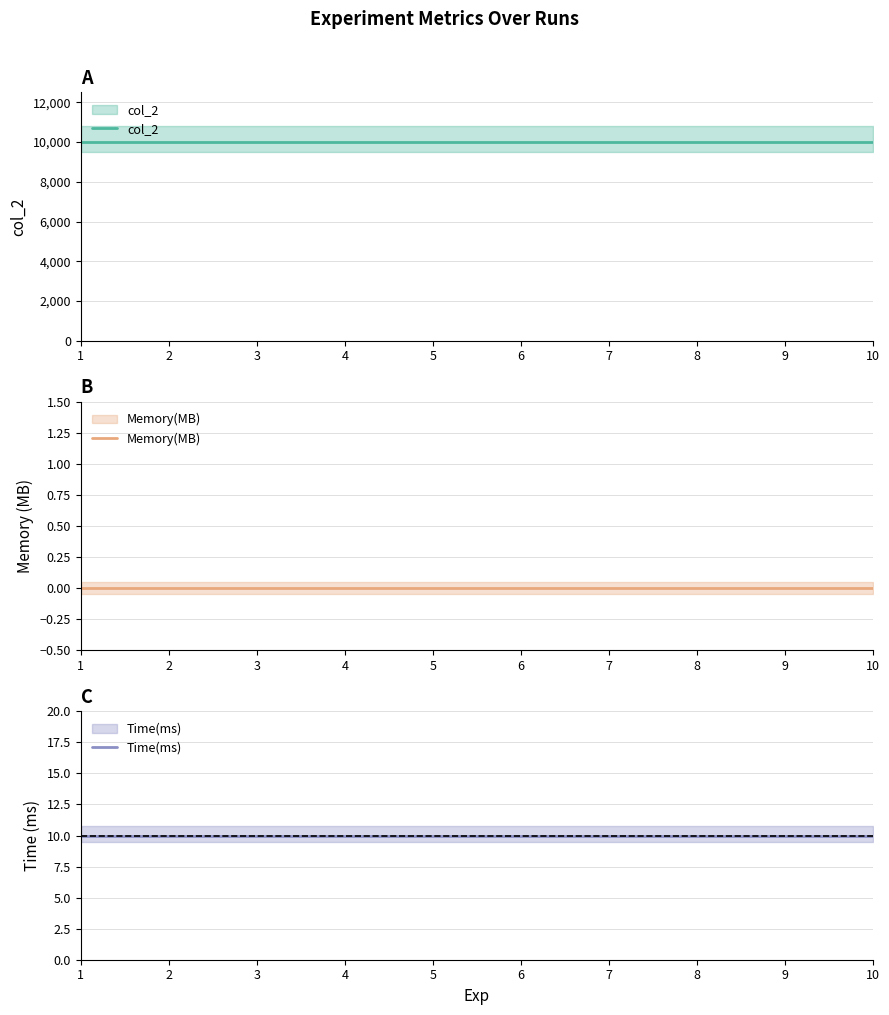

What is the spread (max minus min) of values at 6?

10000